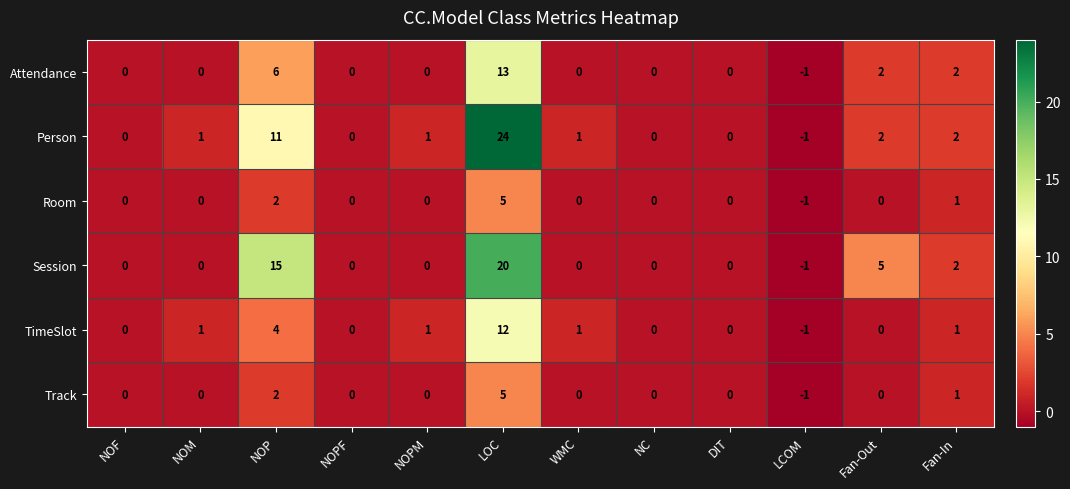

What is the maximum value shown in the chart?

24